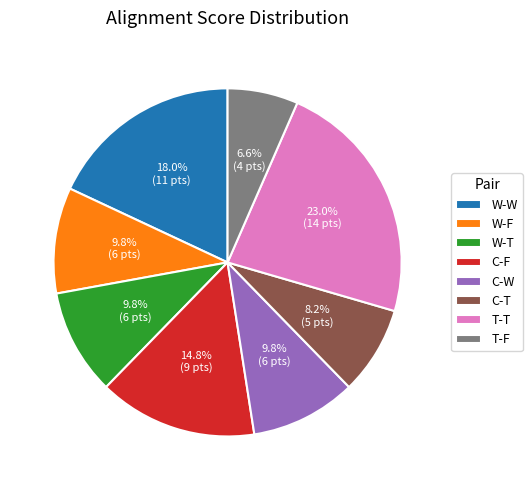

Do W-F and T-F together represent more than half of the pie?

No